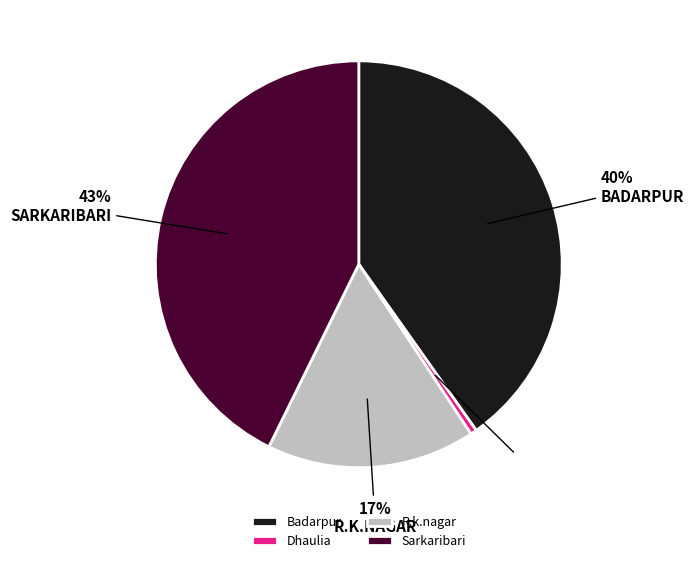

Is there any slice that represents more than half of the pie?

No